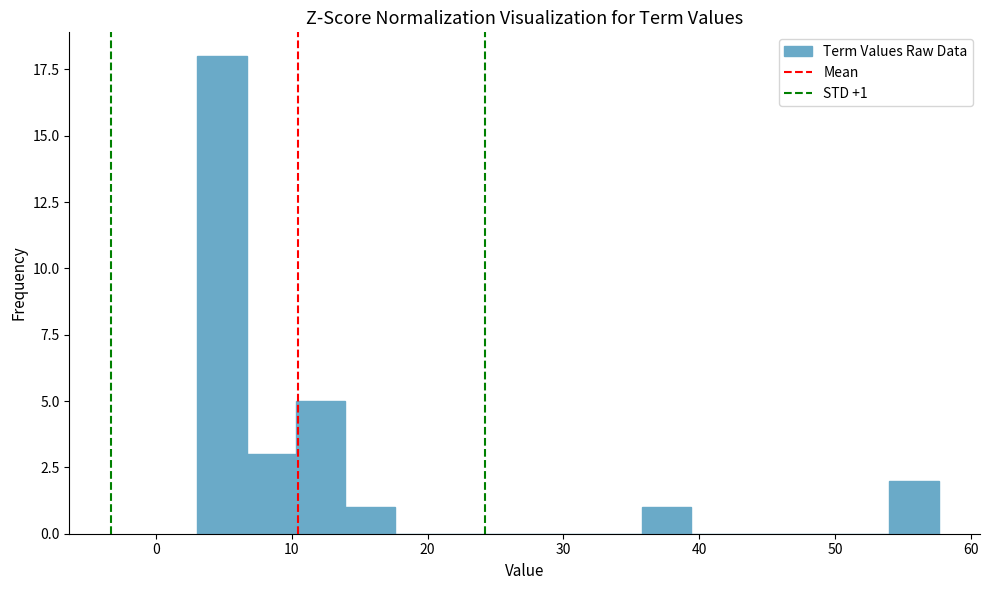

Read against the x-axis, roughly where is the centre of the tallest bar?

5